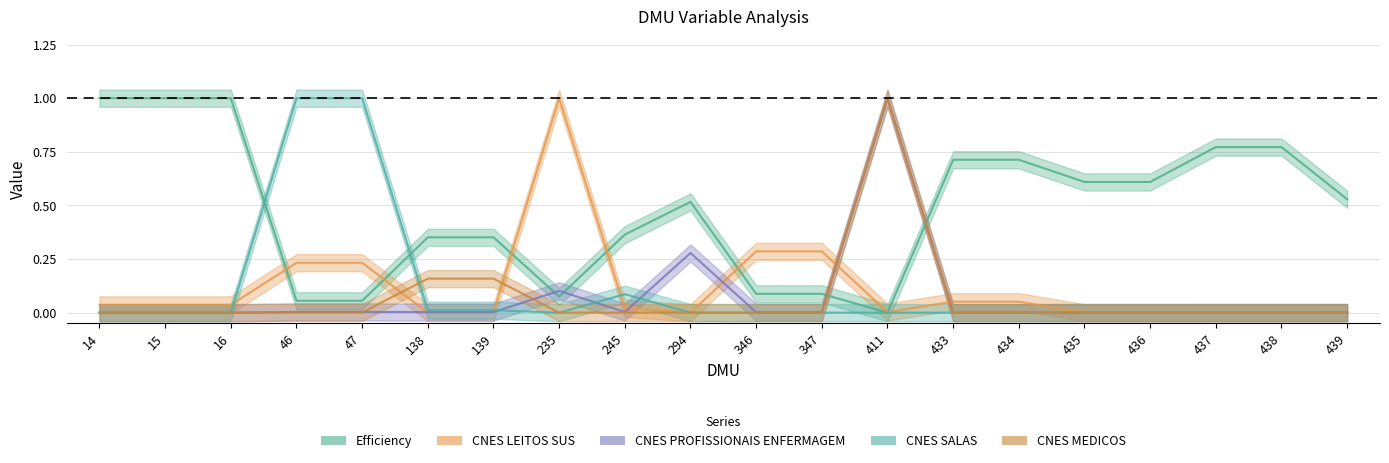

How many interior local peaks does the Efficiency series have?

1